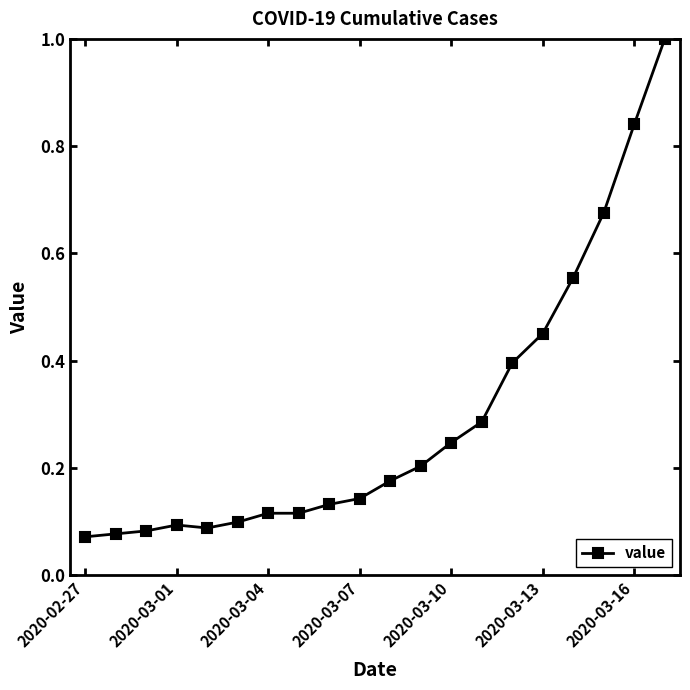

What is the maximum value shown in the chart?

1.0